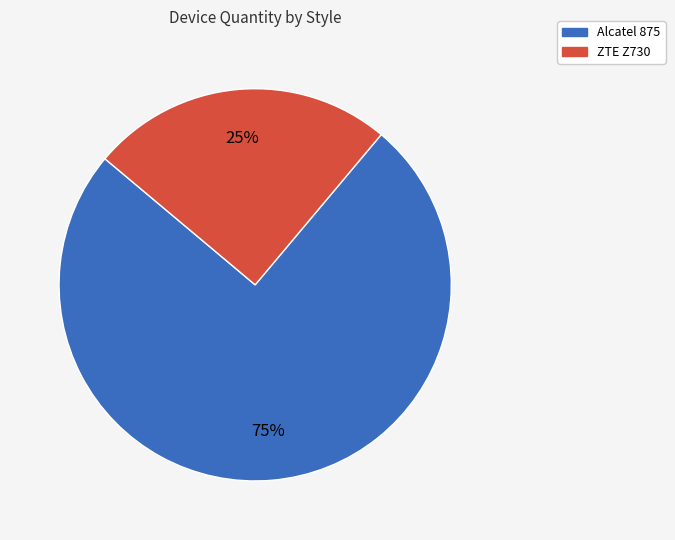

How many segments does this pie chart have?

2